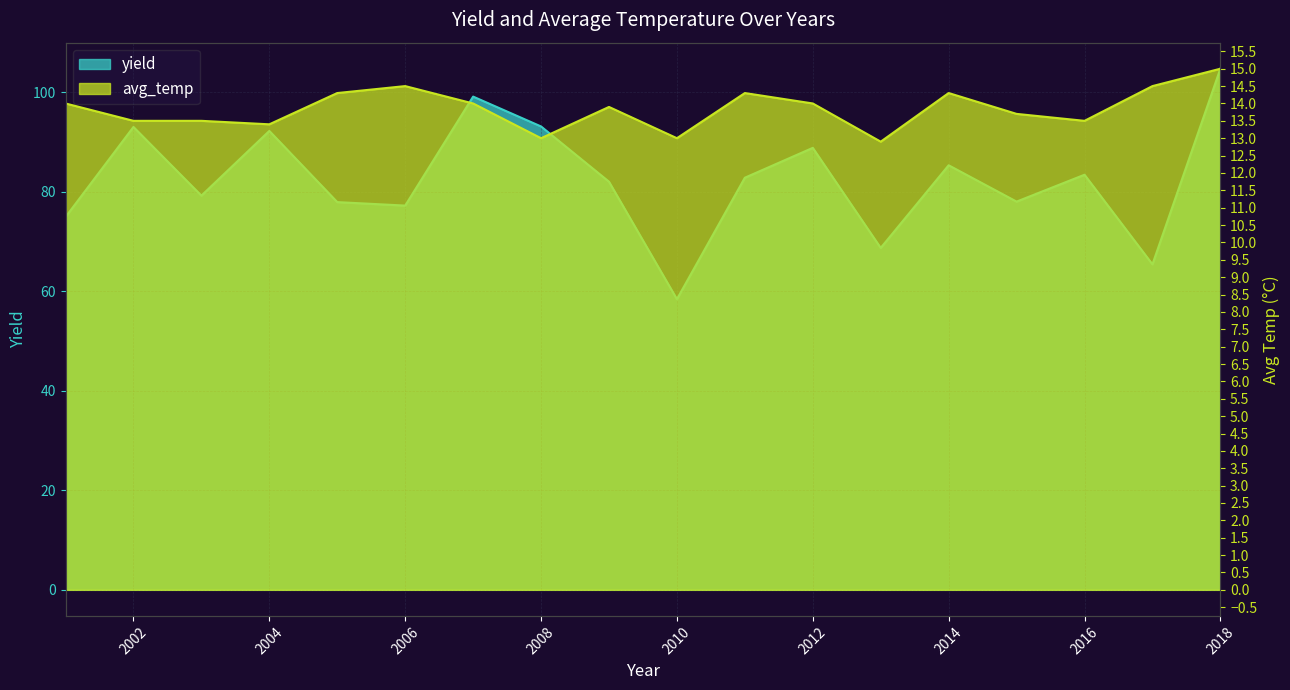

At which label does yield first exceed 82?

2002